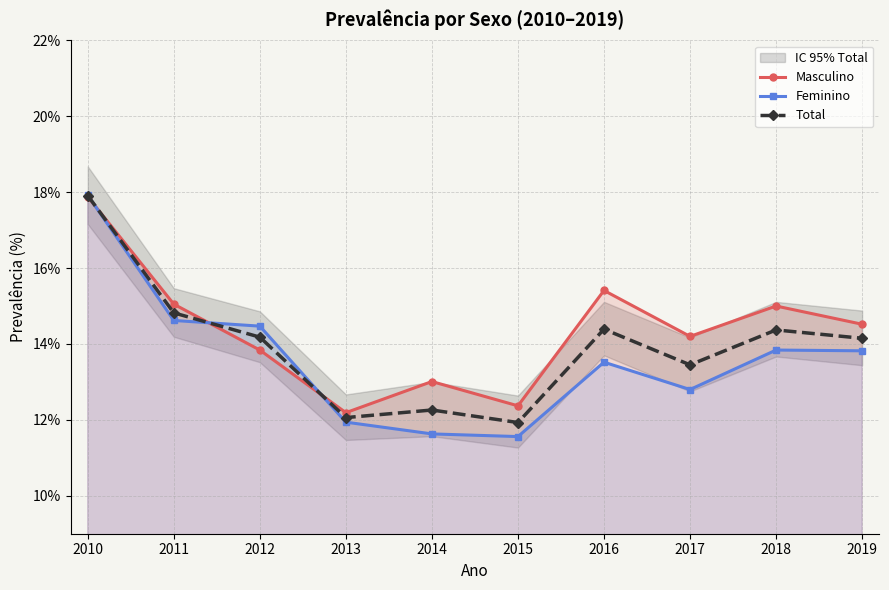

What is the difference between the Masculino values at 2017 and 2014?

1.2